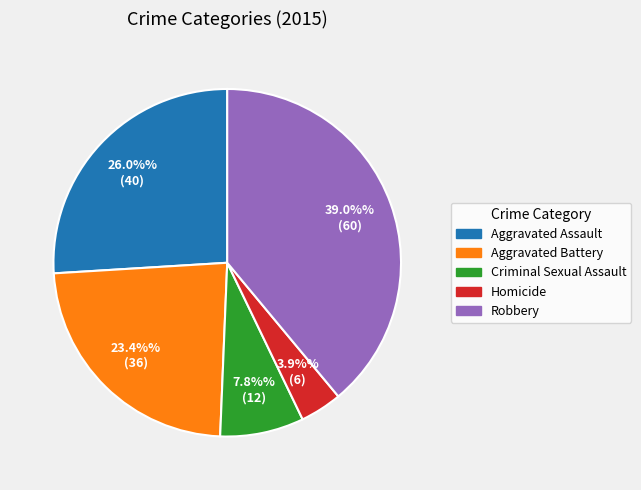

What is the ratio of the value at Aggravated Battery to the value at Criminal Sexual Assault?

3.0